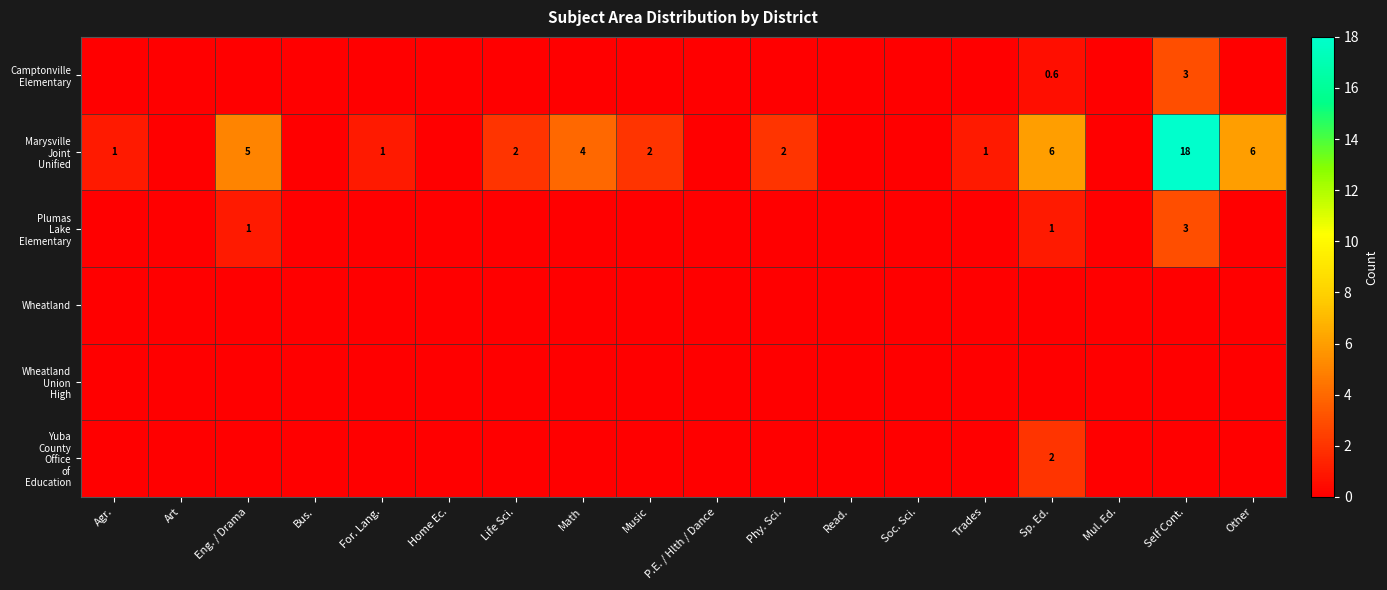

At which category is the sum across all series the highest?

Self Cont.